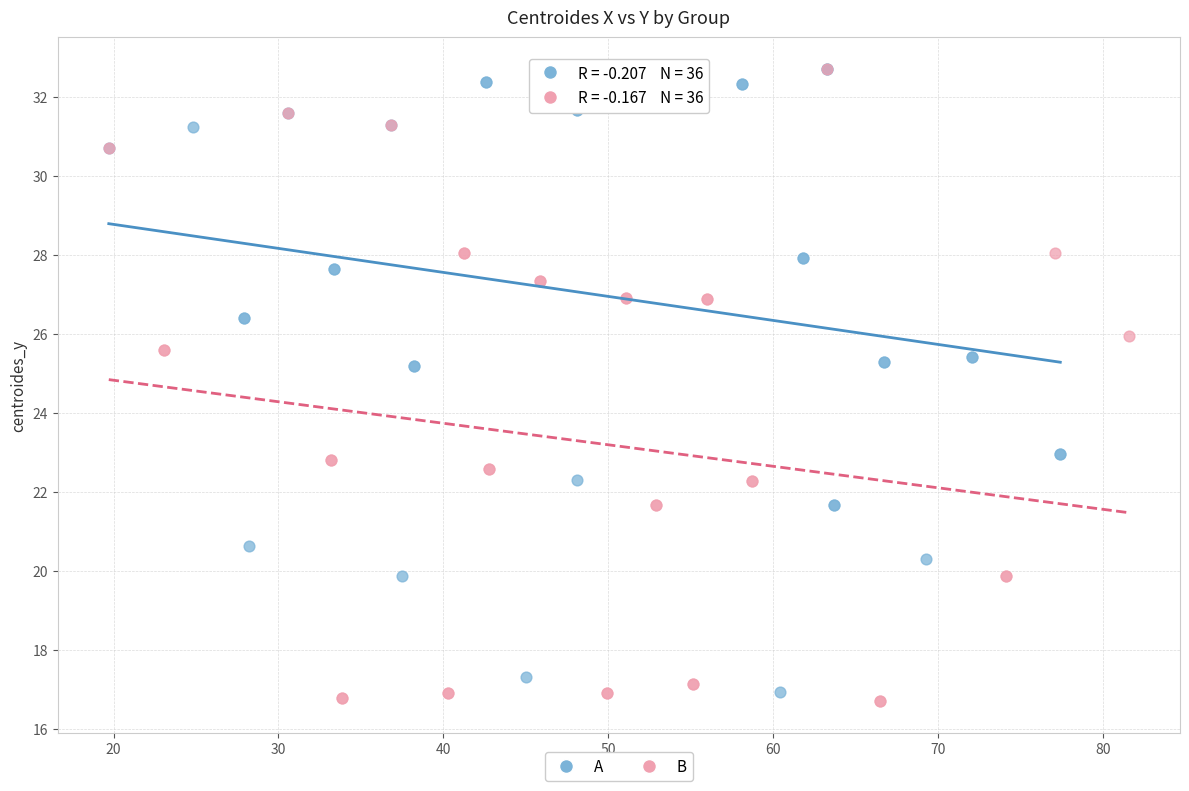

What are all the series names shown in the legend?

A, B